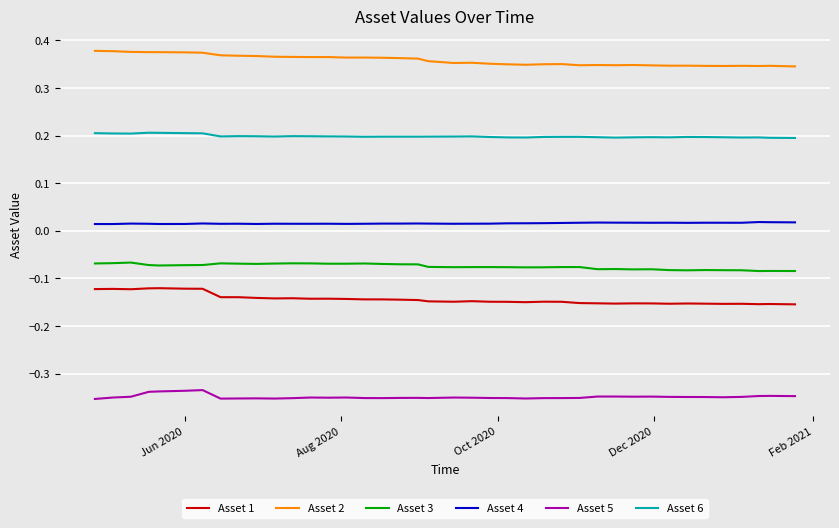

Rank the series by their maximum value, from highest to lowest.

Asset 2, Asset 6, Asset 4, Asset 3, Asset 1, Asset 5